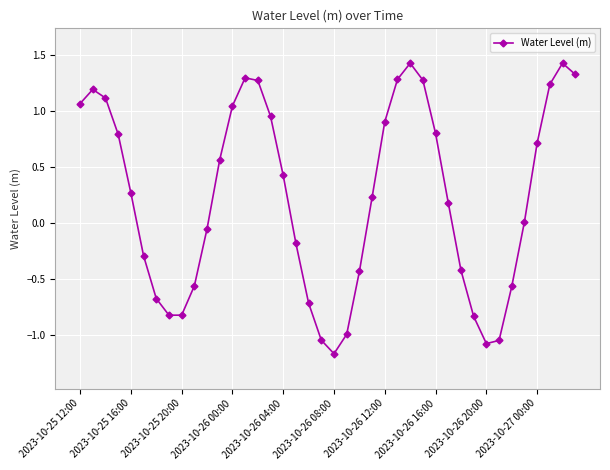

What is the difference between the second highest and minimum values?

2.6